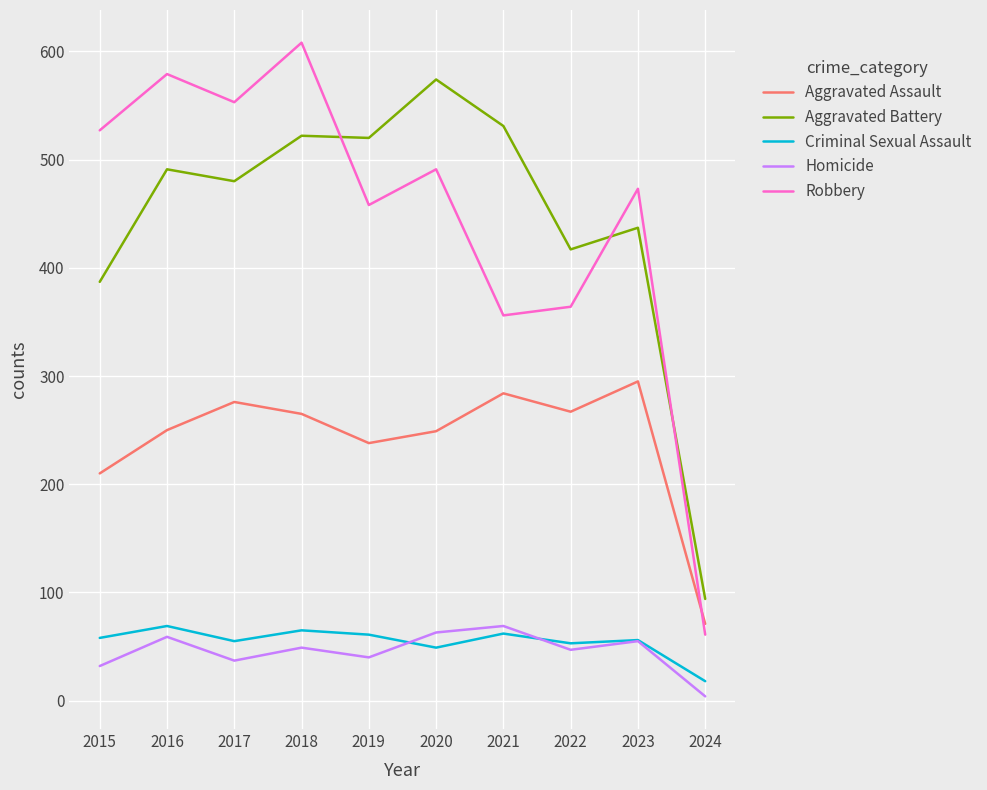

Count the number of data series in this chart.

5